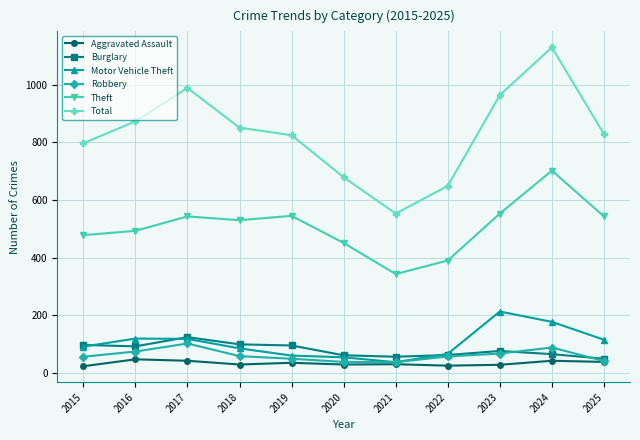

True or false: Theft has more than 1 points higher than both neighbors.

True